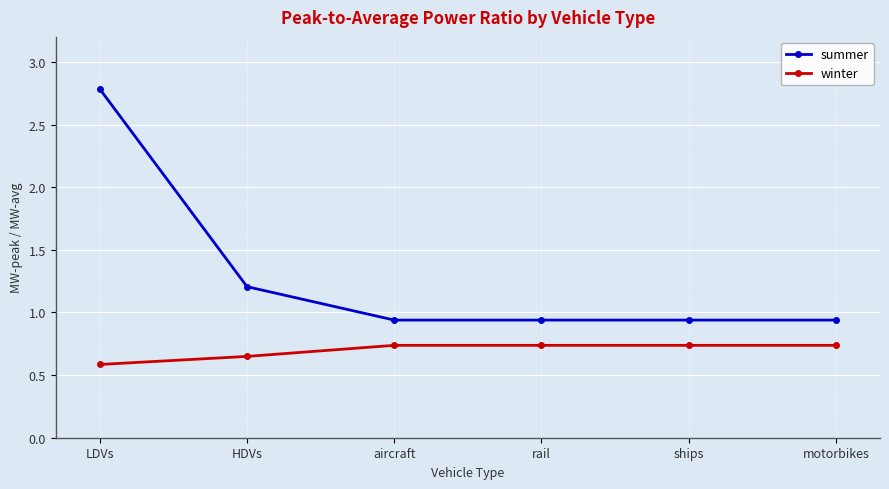

True or false: summer has more than 1 interior local peaks.

False